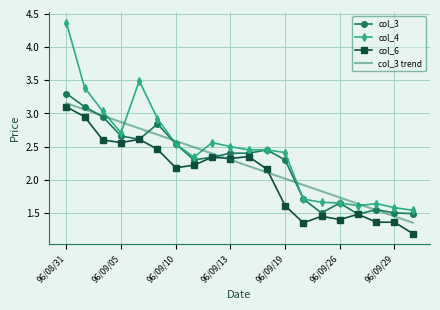

What is the greatest value displayed?

4.4